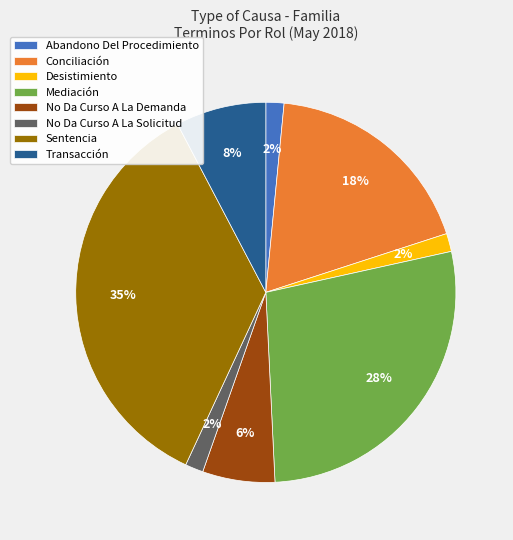

What percentage is the Desistimiento slice, to the nearest percent?

2%